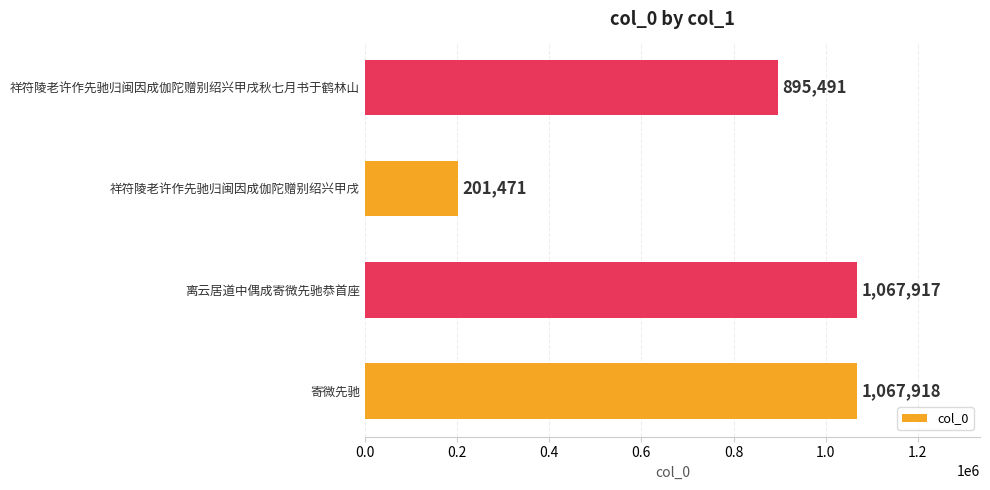

What is the minimum value shown in the chart?

201471